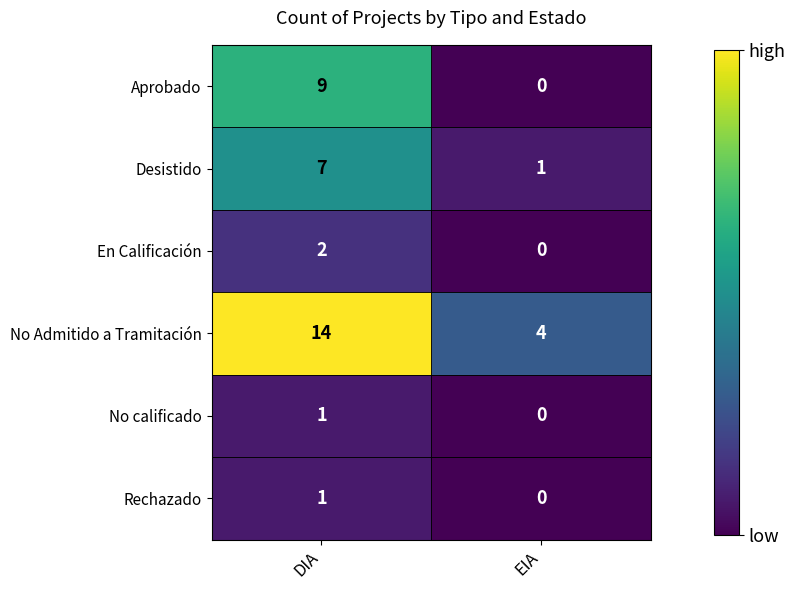

Which series has the largest range (max minus min)?

No Admitido a Tramitación